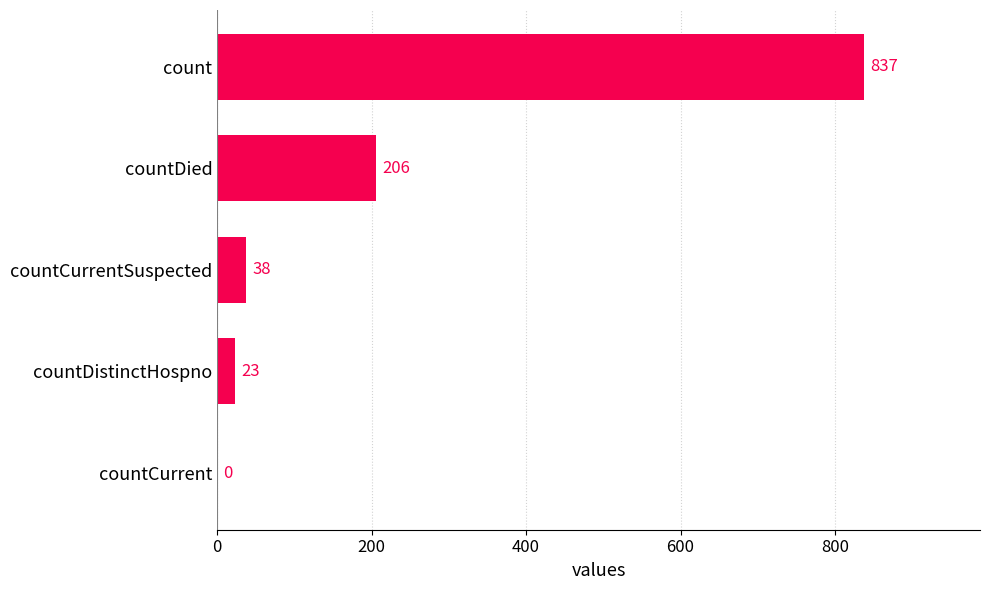

What is the sum of all values?

1104